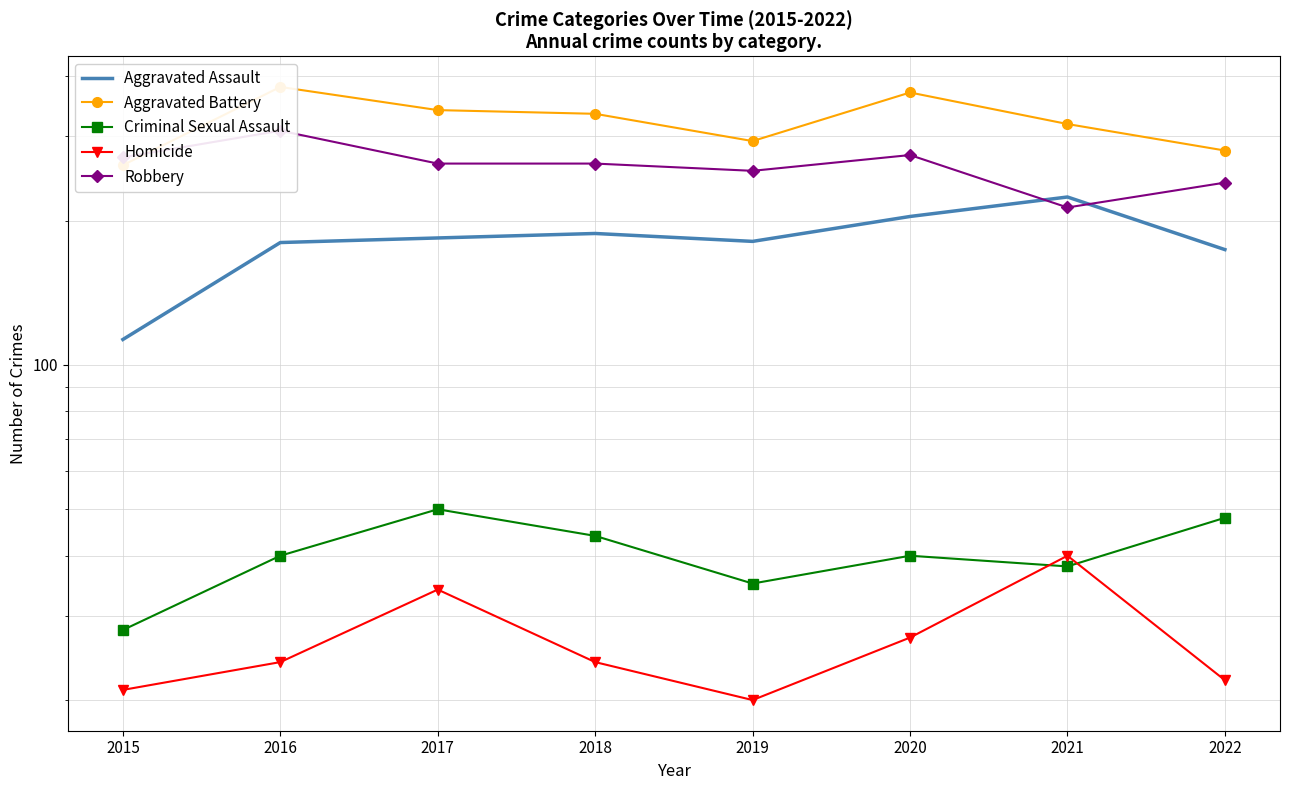

How many data points in Homicide are less than 24?

3